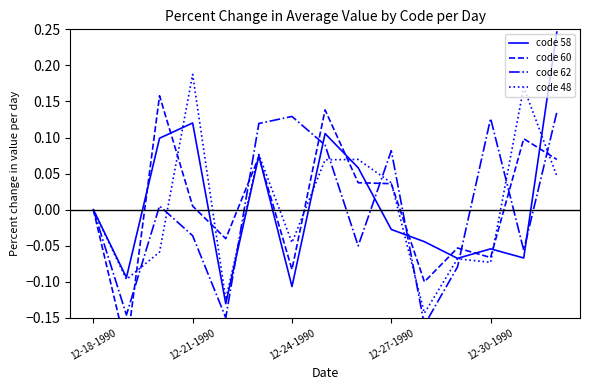

At which label does code 48 reach its peak?

12-21-1990